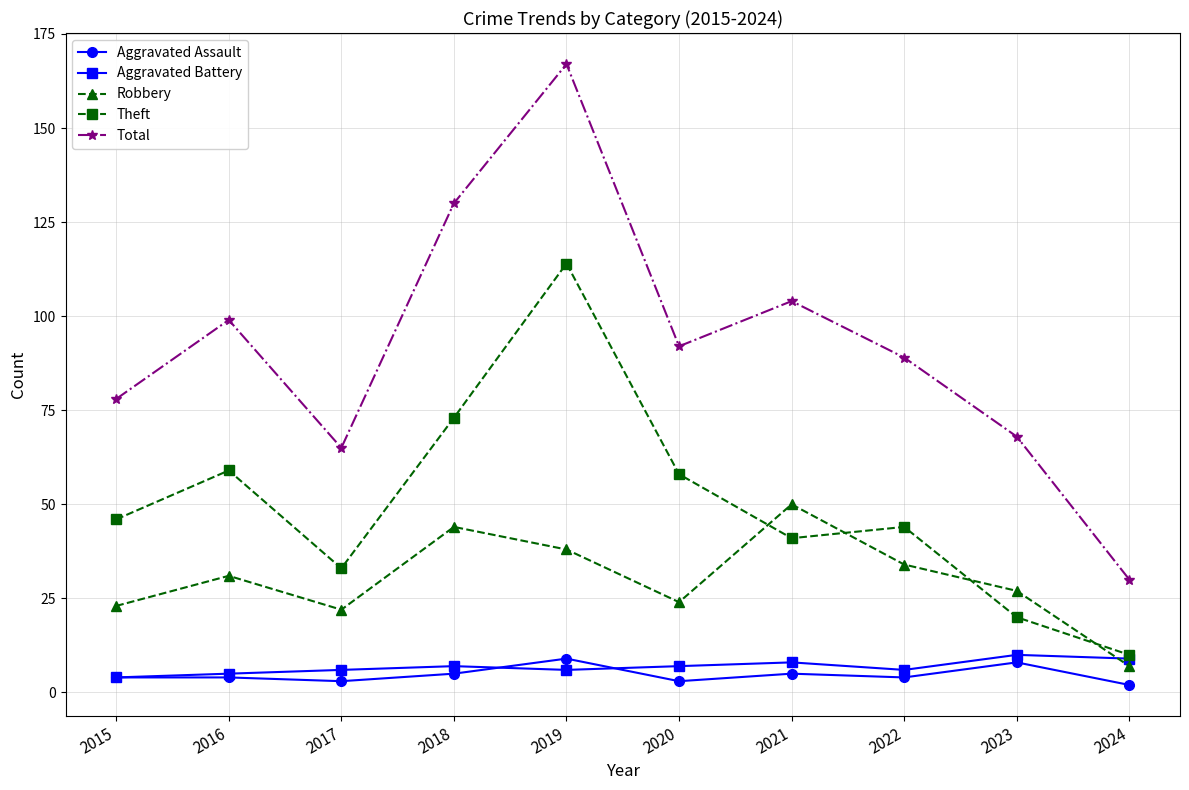

What are all the series names shown in the legend?

Aggravated Assault, Aggravated Battery, Robbery, Theft, Total